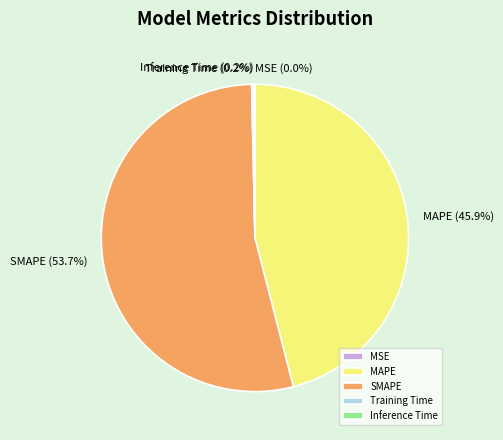

Does any single category account for the majority?

Yes